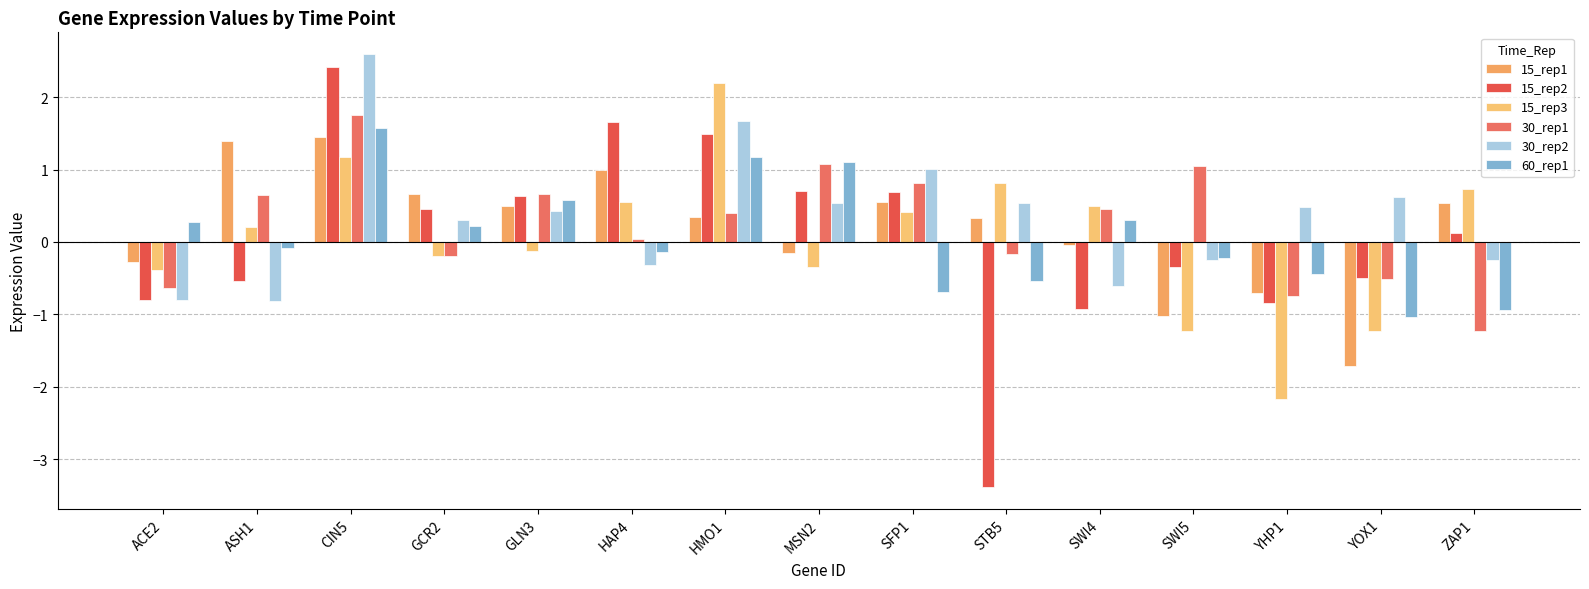

At which label is 30_rep1 closest to 0?

HAP4